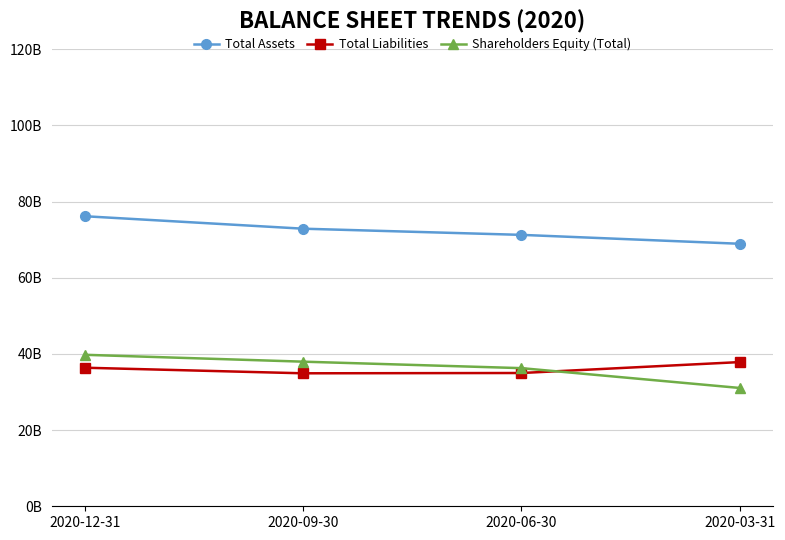

At which category is the sum across all series the highest?

2020-12-31